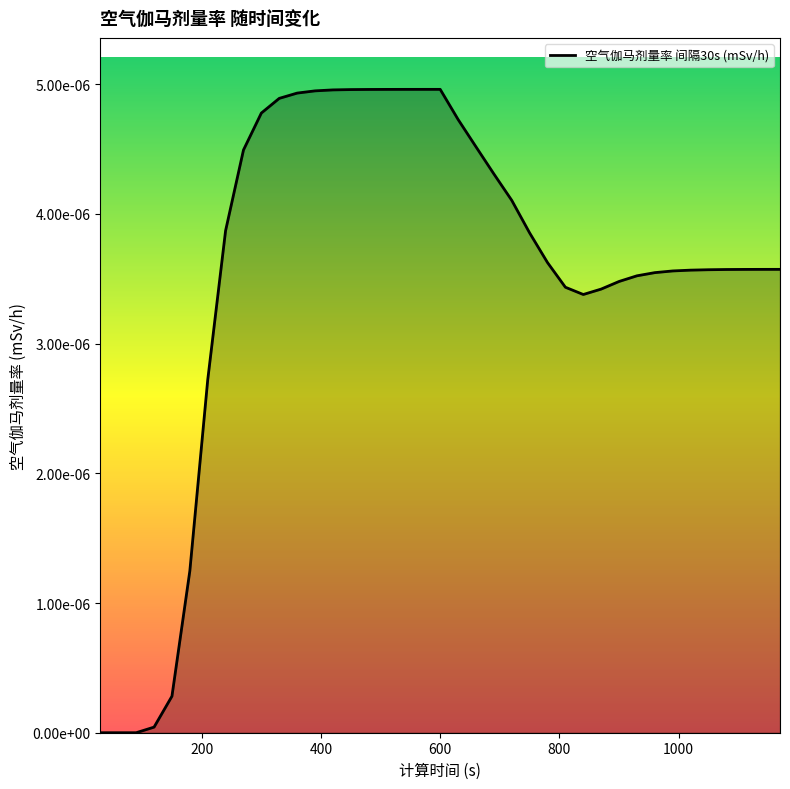

Does the chart have visible grid lines?

No